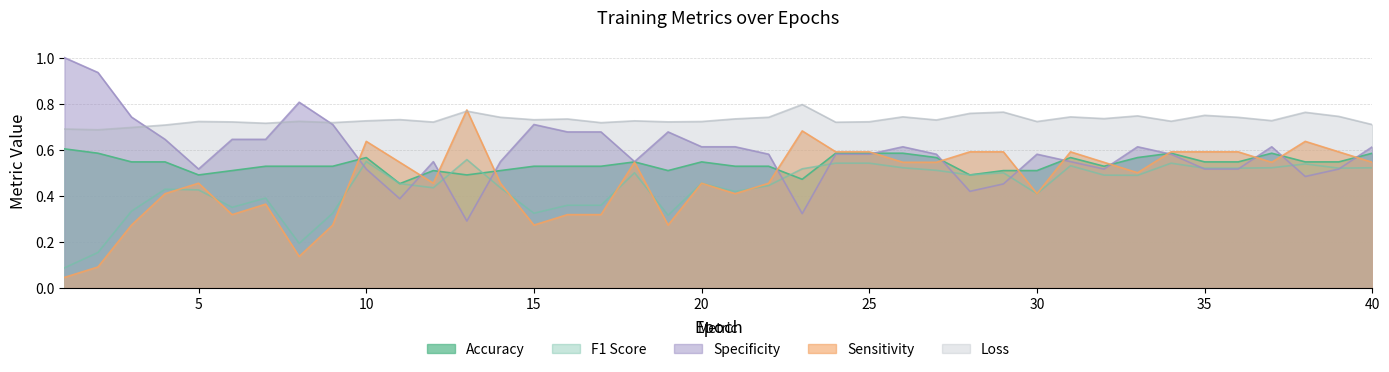

What is the maximum value shown in the chart?

1.0